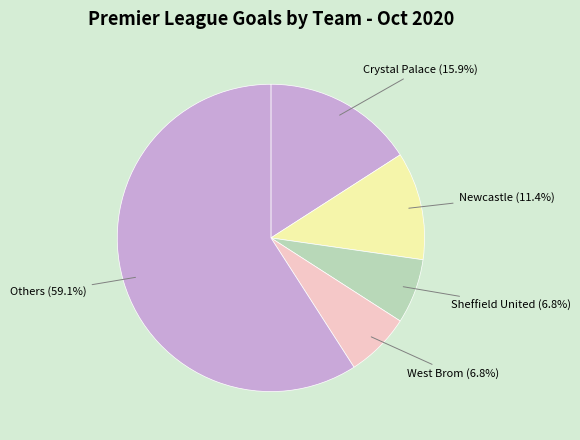

To the nearest percent, what is the average slice percentage?

20%